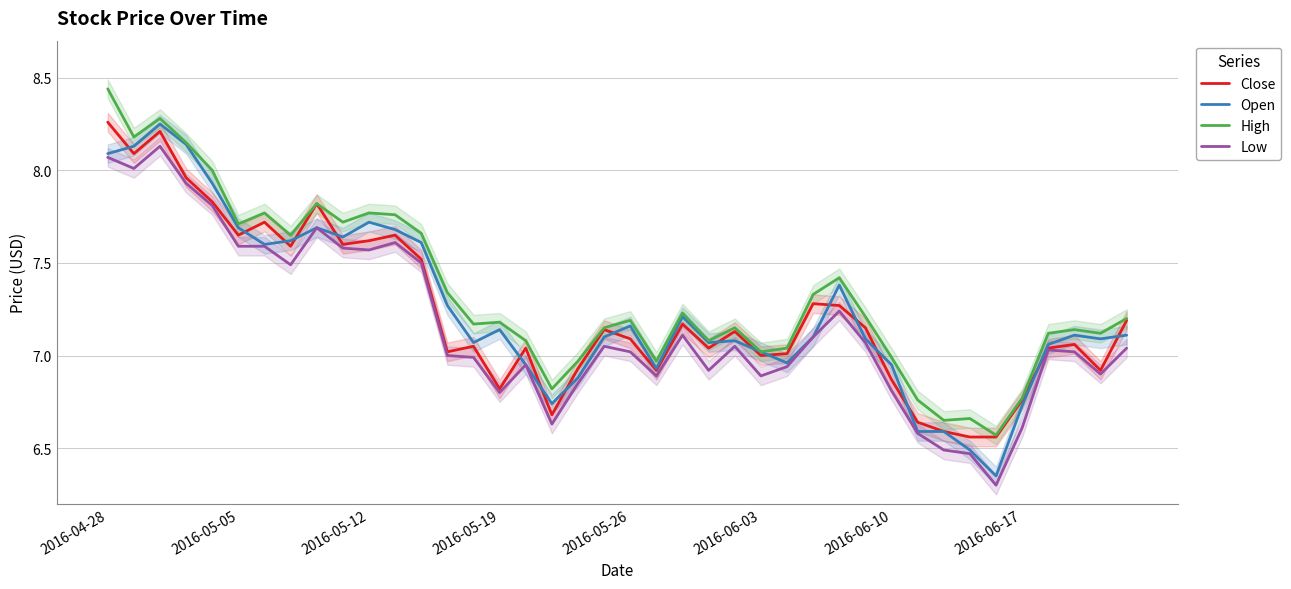

True or false: Close and High intersect in this chart.

False